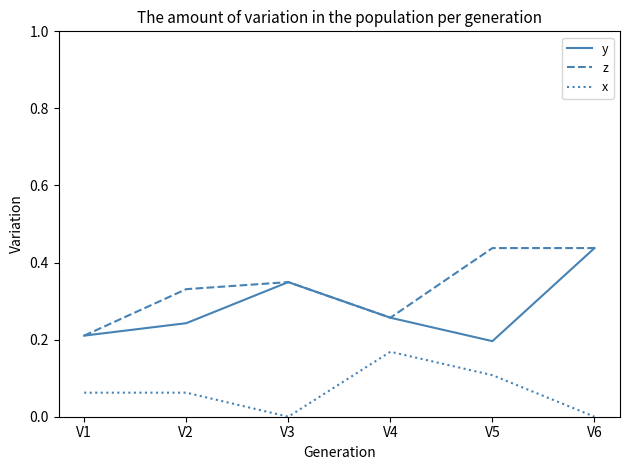

How many x values are between 0 and 1?

6